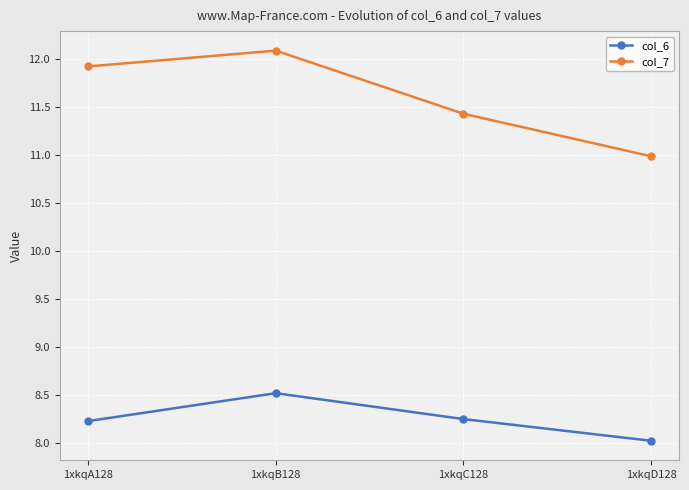

The col_6 series shows 8.2 at 1xkqA128. True or false?

True